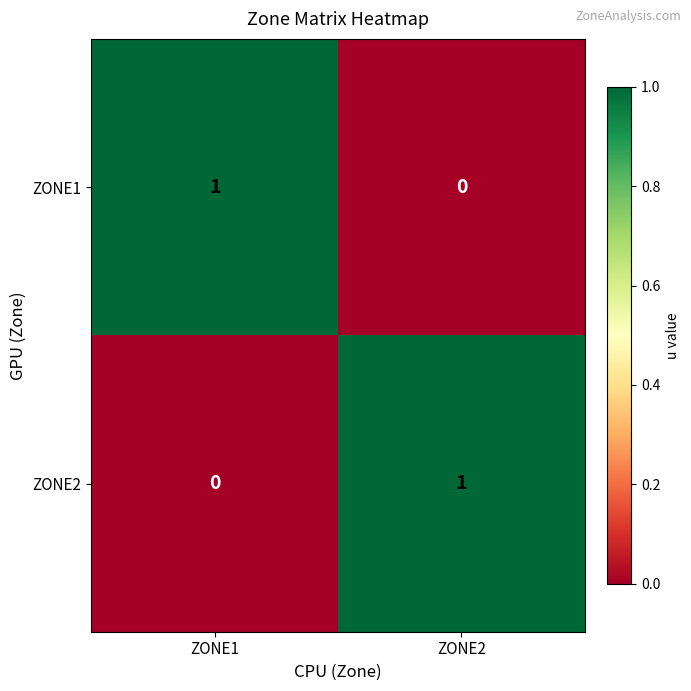

Reading left to right, list all the values displayed in this chart.

ZONE1: 1	0
ZONE2: 0	1